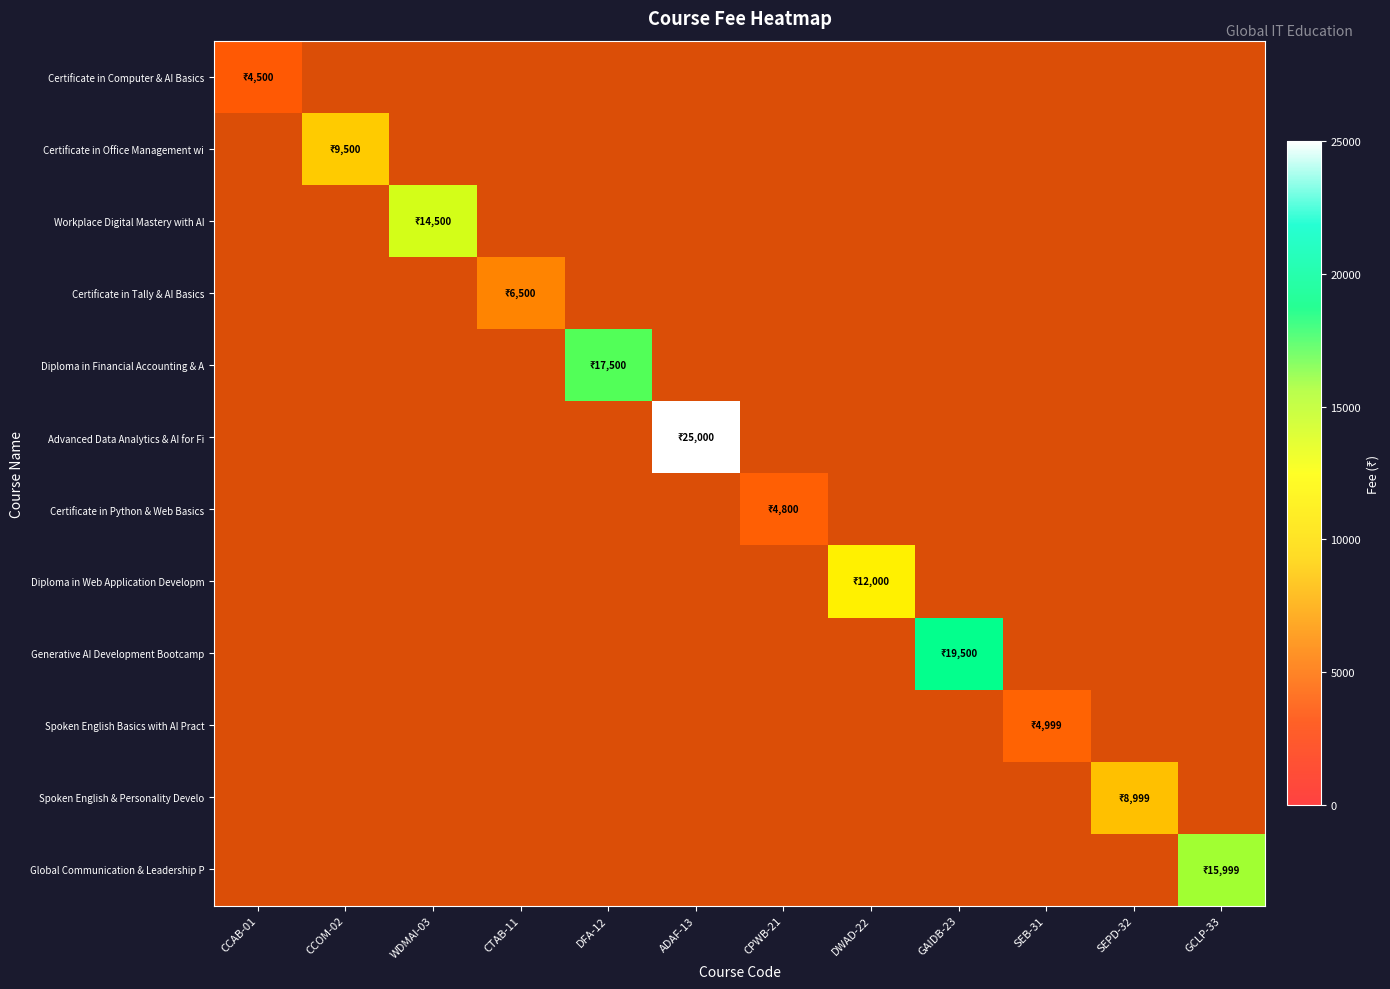

Which category has the lowest value across all series?

CCOM-02